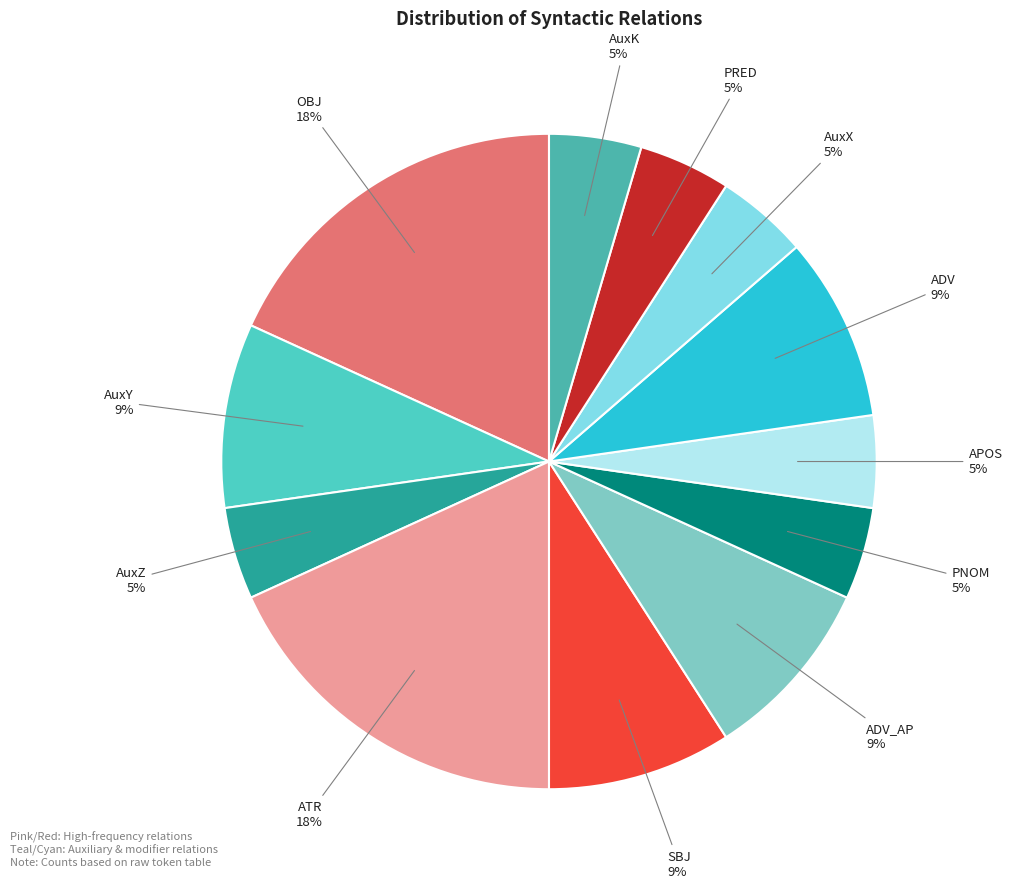

The AuxZ slice represents 5% of the pie. True or false?

True